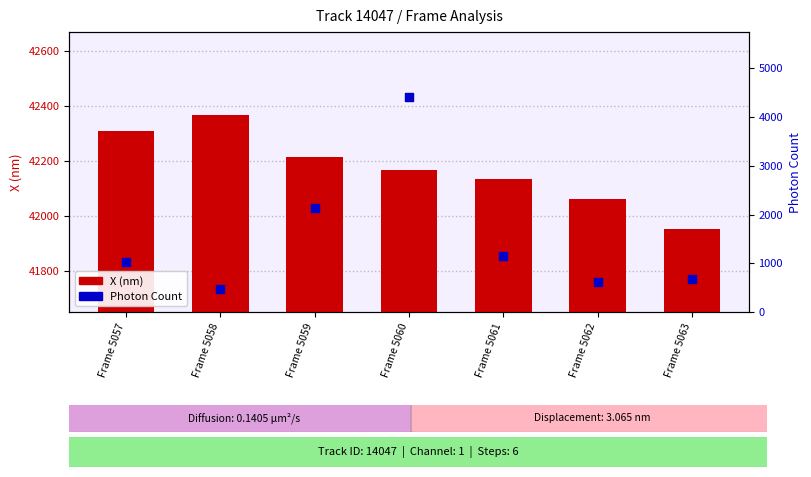

At how many categories does at least one series exceed 10220?

7